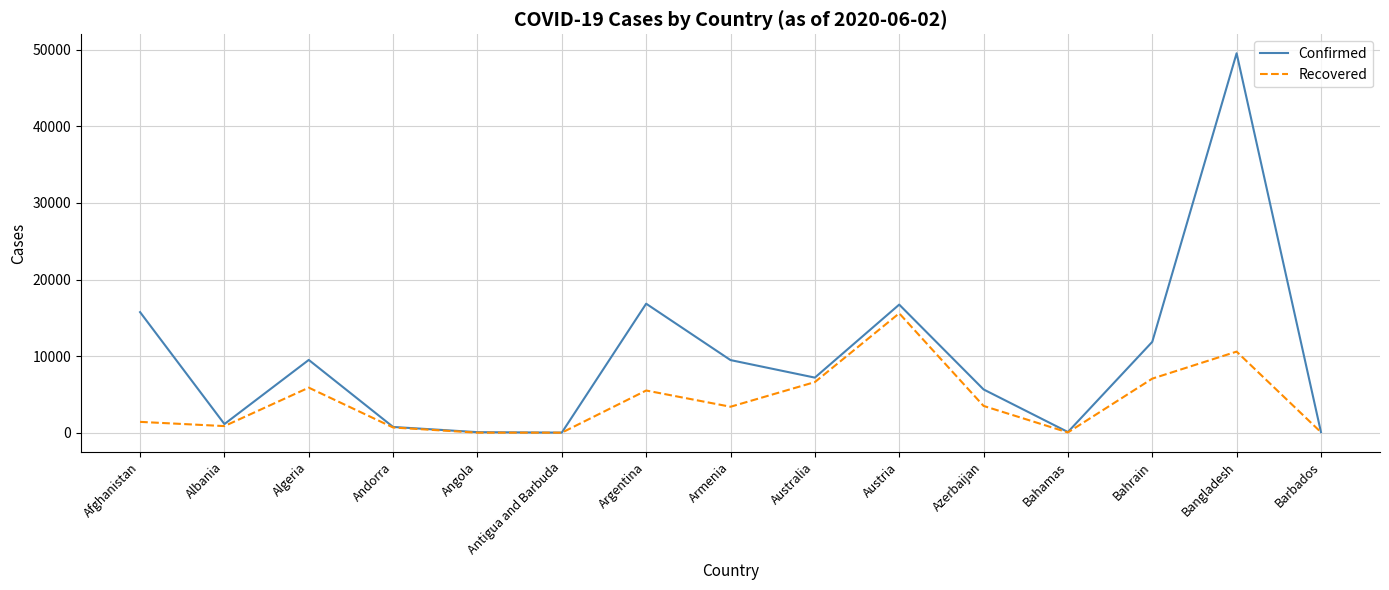

At Armenia, list the series in order from largest to smallest.

Confirmed, Recovered